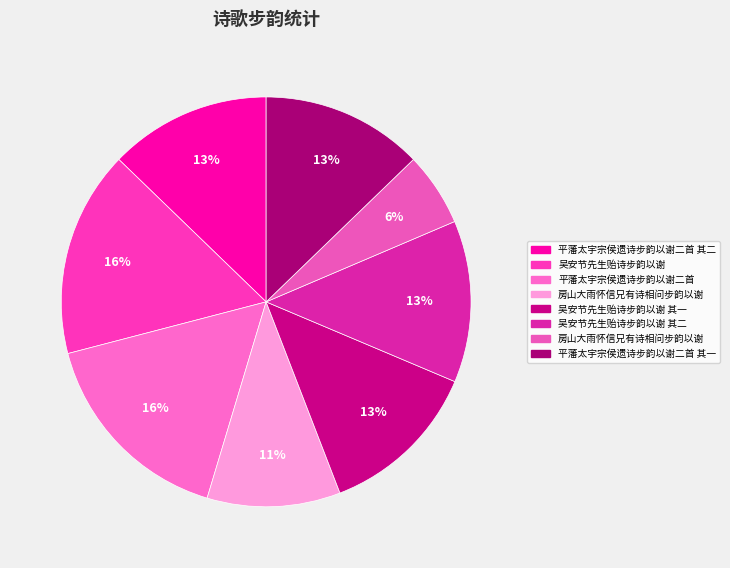

Count the number of slices in the pie.

8